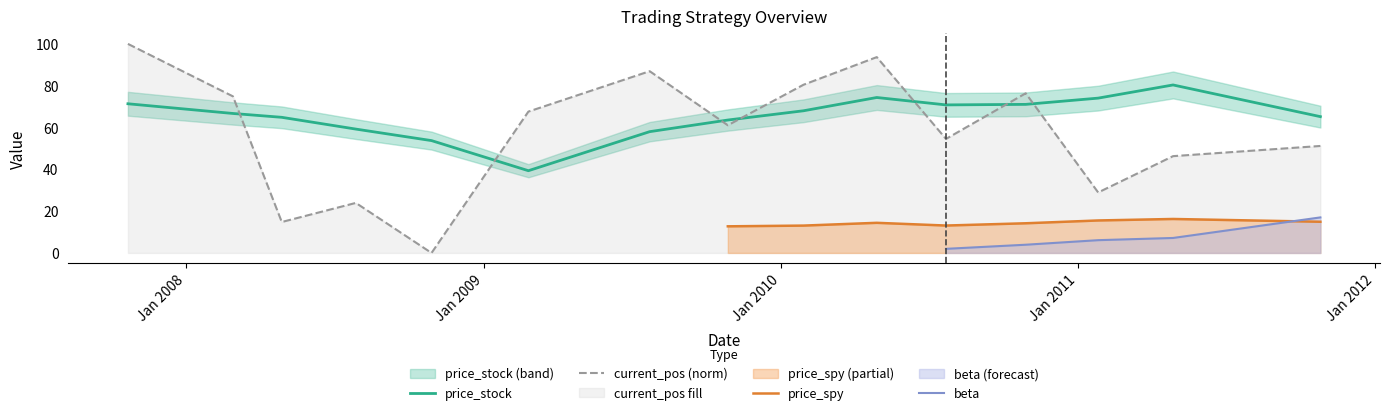

After their last crossing, which series has the higher values: current_pos (norm) or price_stock?

price_stock